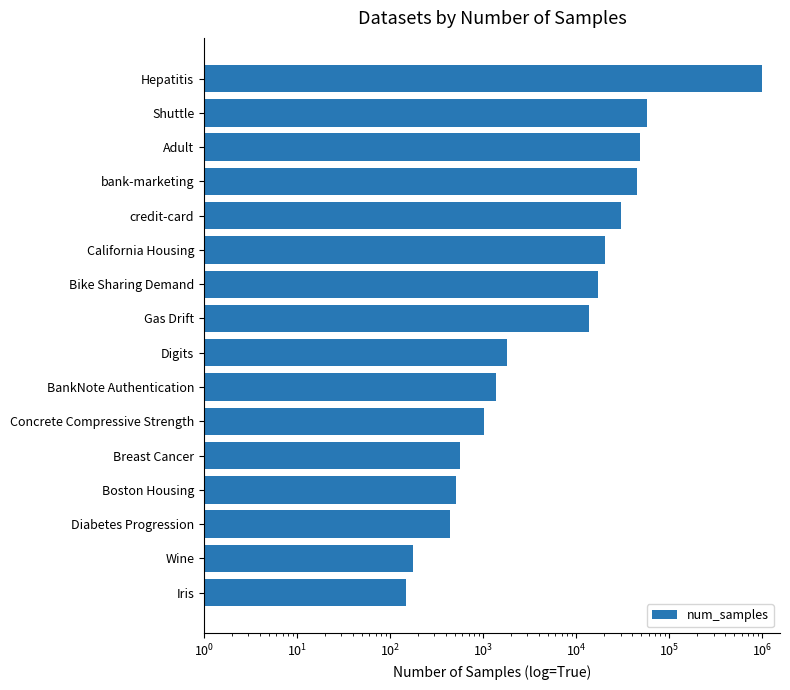

Are the bars grouped side by side (vs. stacked)?

No